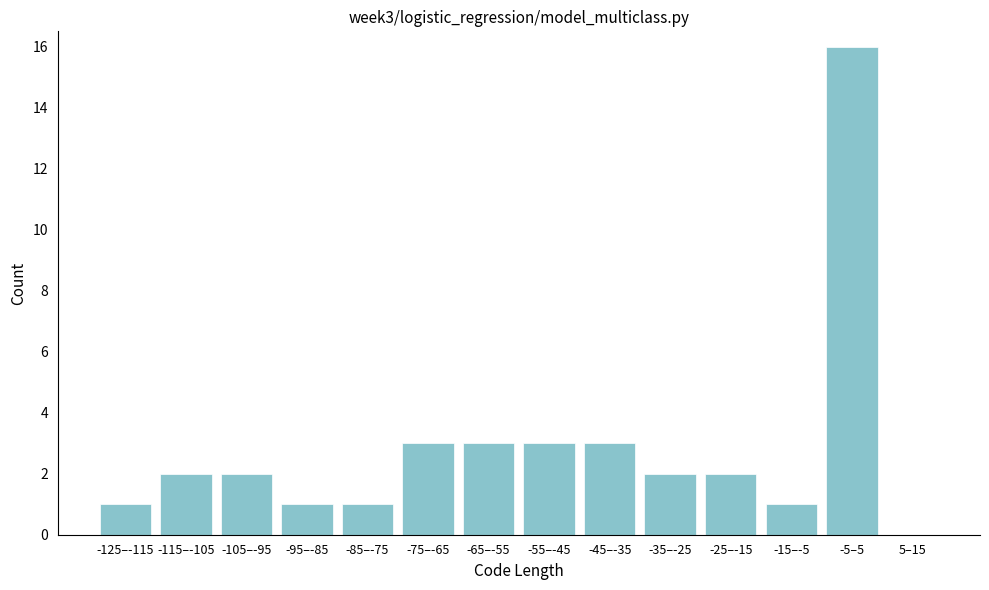

Reading left to right, list all the values displayed in this chart.

-125–-115=1	-115–-105=2	-105–-95=2	-95–-85=1	-85–-75=1	-75–-65=3	-65–-55=3	-55–-45=3	-45–-35=3	-35–-25=2	-25–-15=2	-15–-5=1	-5–5=16	5–15=0